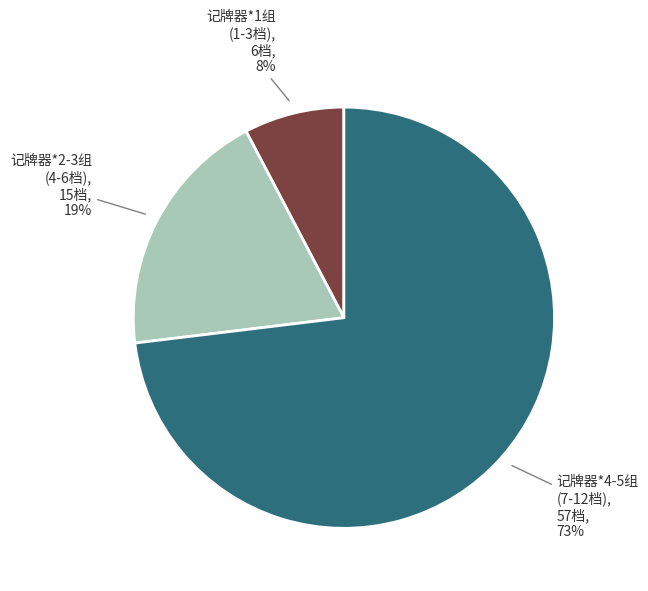

Is there a majority slice in this chart?

Yes